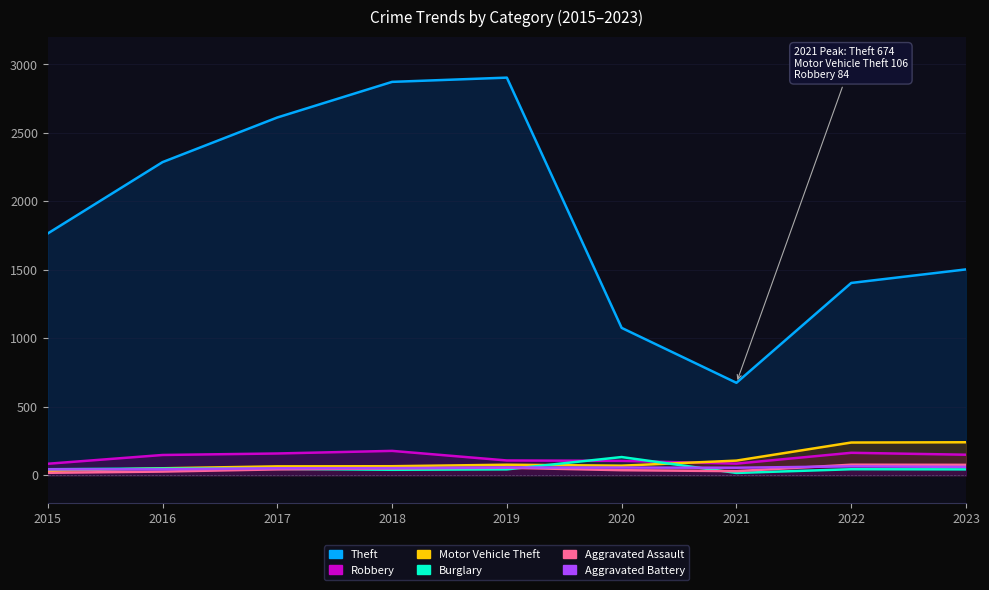

What is the difference between the highest and lowest values at 2017?

2569